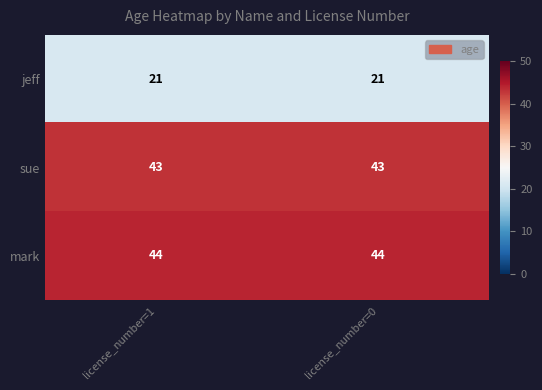

What is the total value across all series at license_number=1?

108